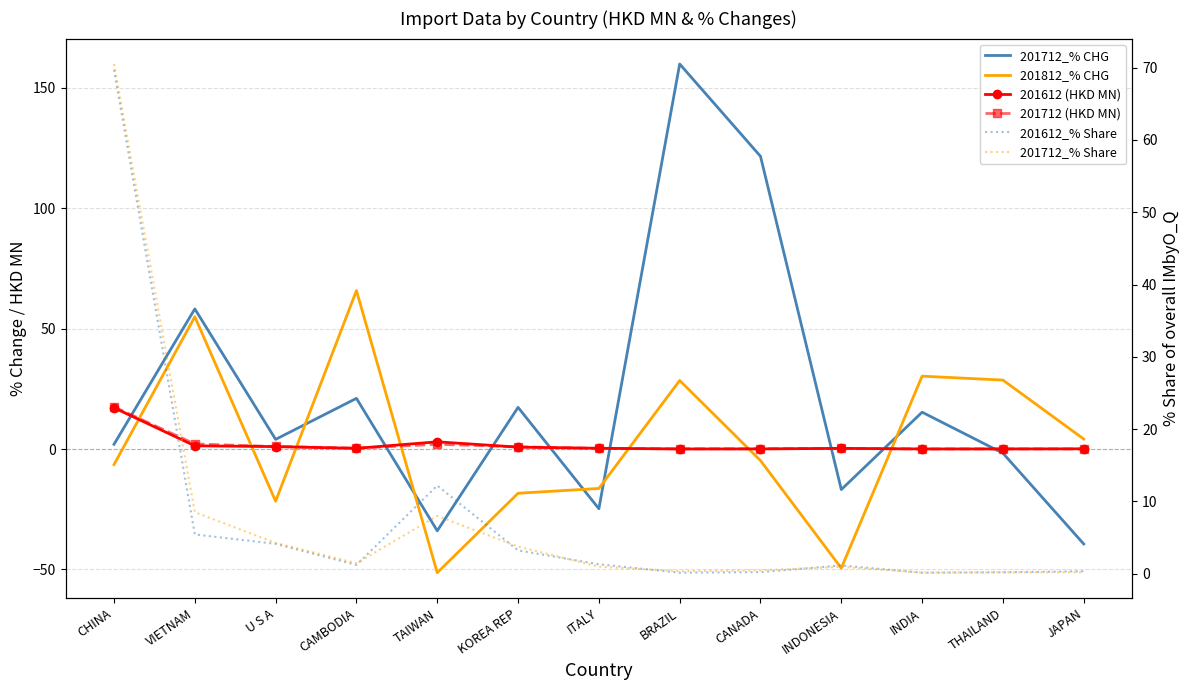

What is the difference between the 201812_% CHG values at TAIWAN and U S A?

29.7